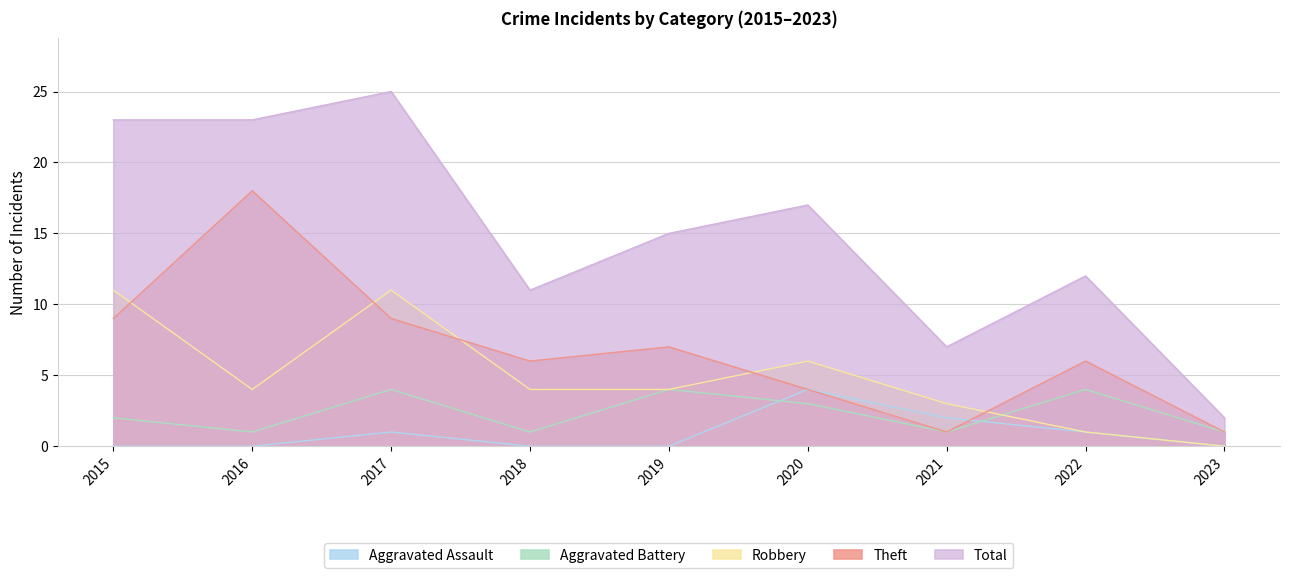

How many lines are shown in the chart?

5